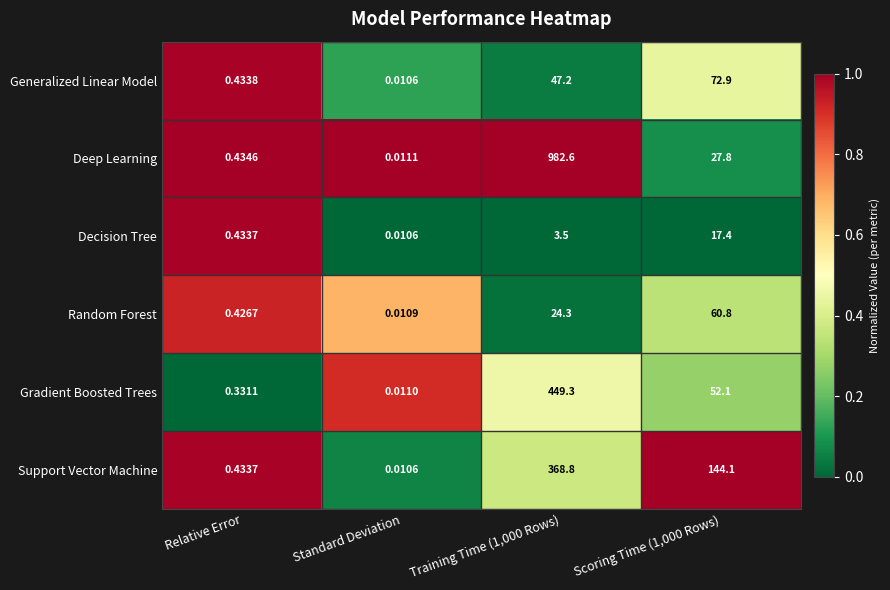

At which category does the chart reach its minimum across all series?

Standard Deviation